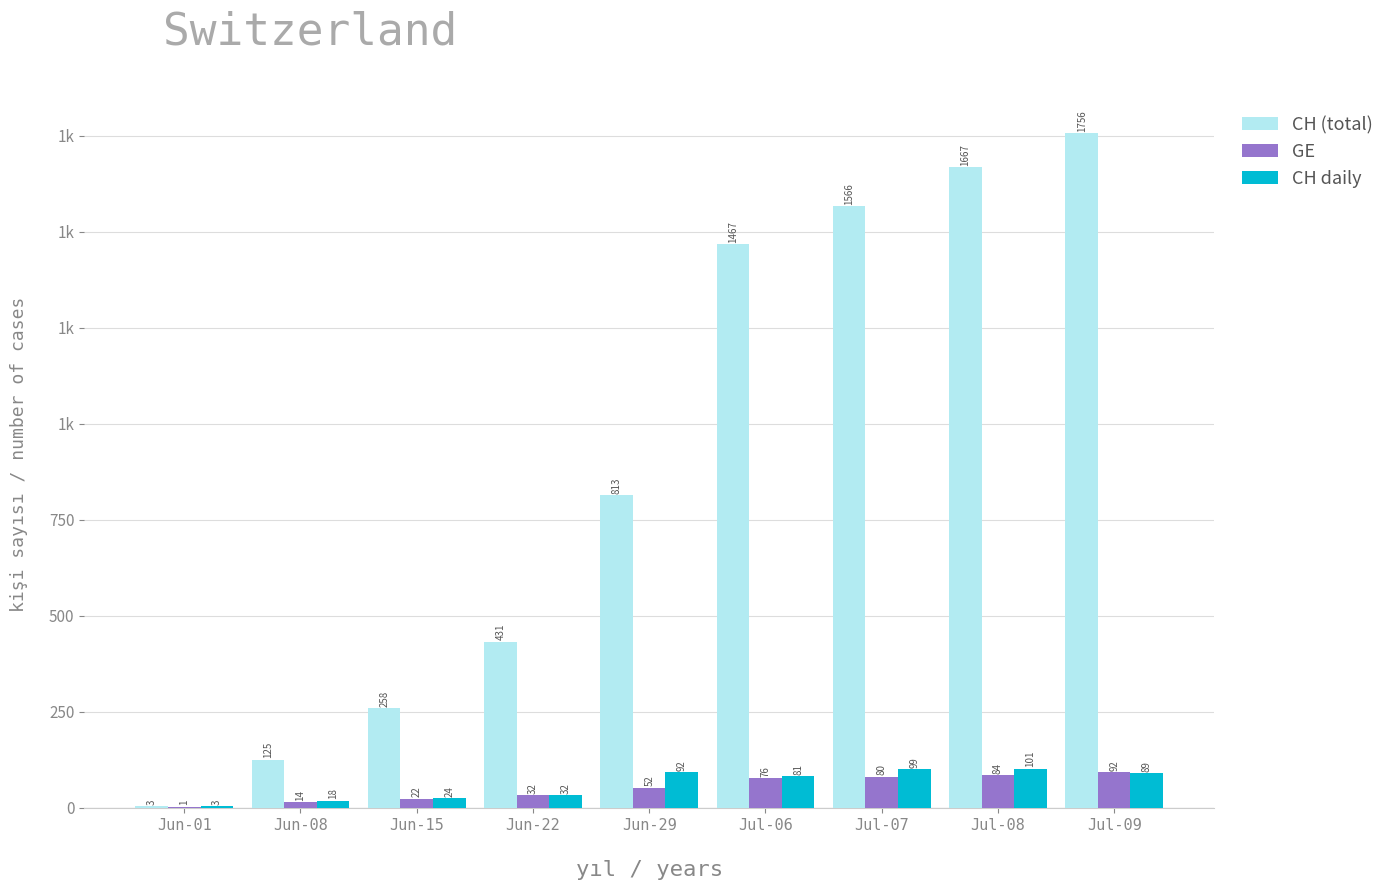

Are the bars grouped side by side (vs. stacked)?

Yes